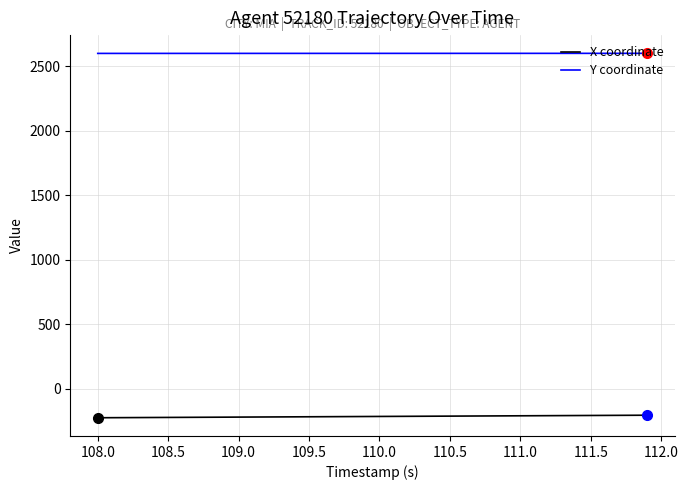

Is this an area chart (filled region under the line)?

No